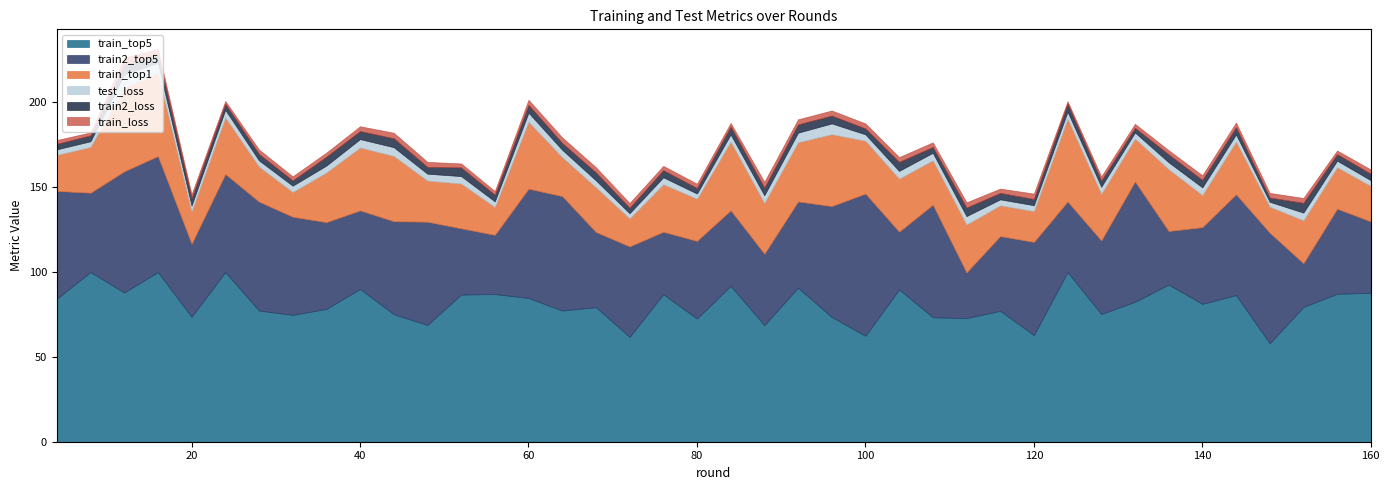

How many interior local valleys does the train_top5 series have?

14